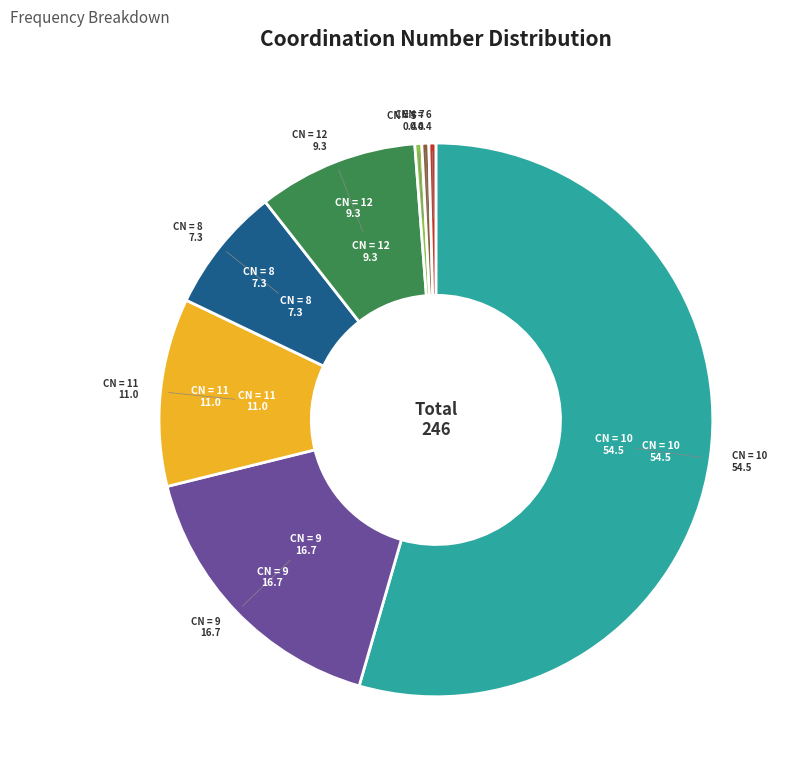

How many slices are in this pie chart?

8